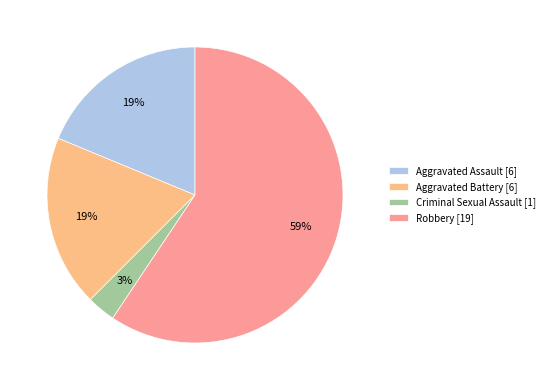

What percentage is the Robbery slice, to the nearest percent?

59%